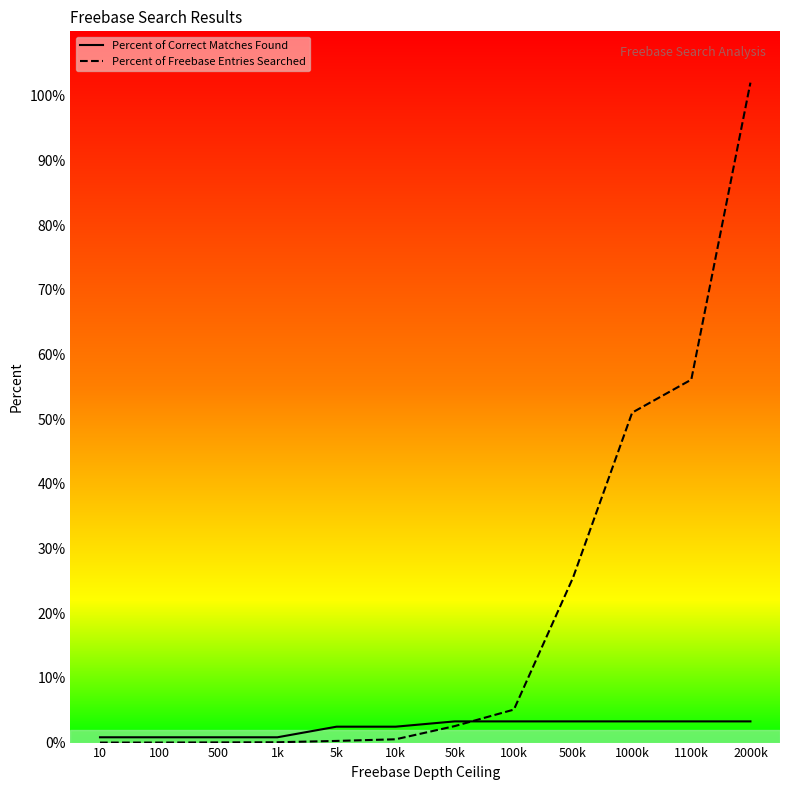

Where do Percent of Correct Matches Found and Percent of Freebase Entries Searched first cross each other?

50k and 100k